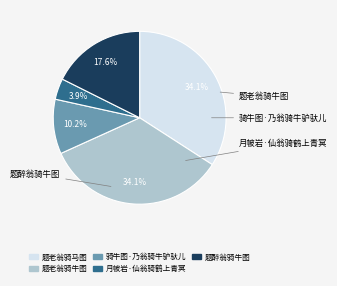

How many segments does this pie chart have?

5